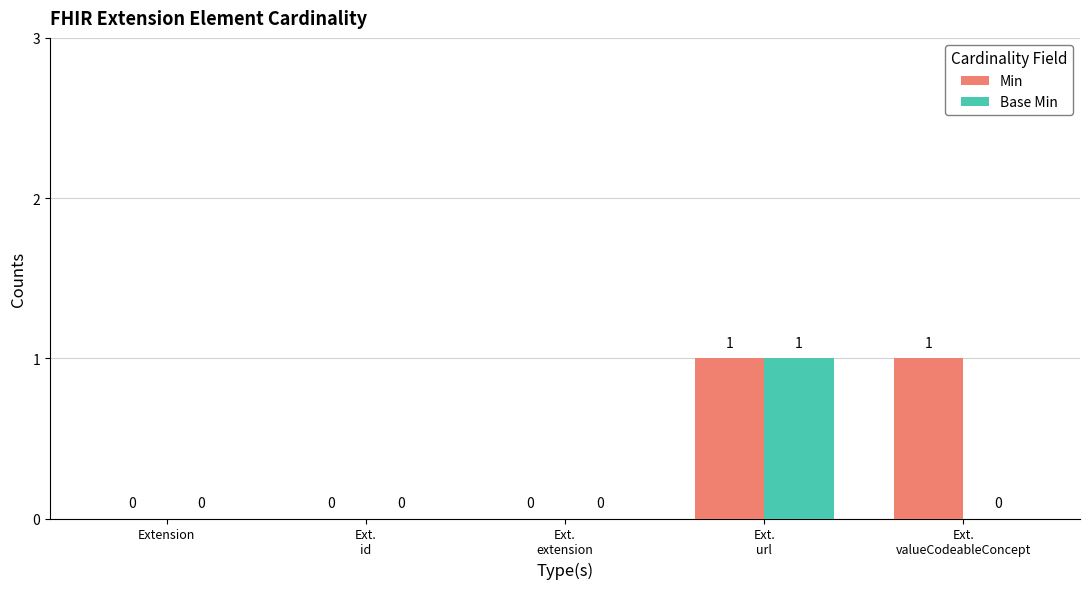

Reading right to left, extract all data points from this chart.

Min: 1	1	0	0	0
Base Min: 0	1	0	0	0